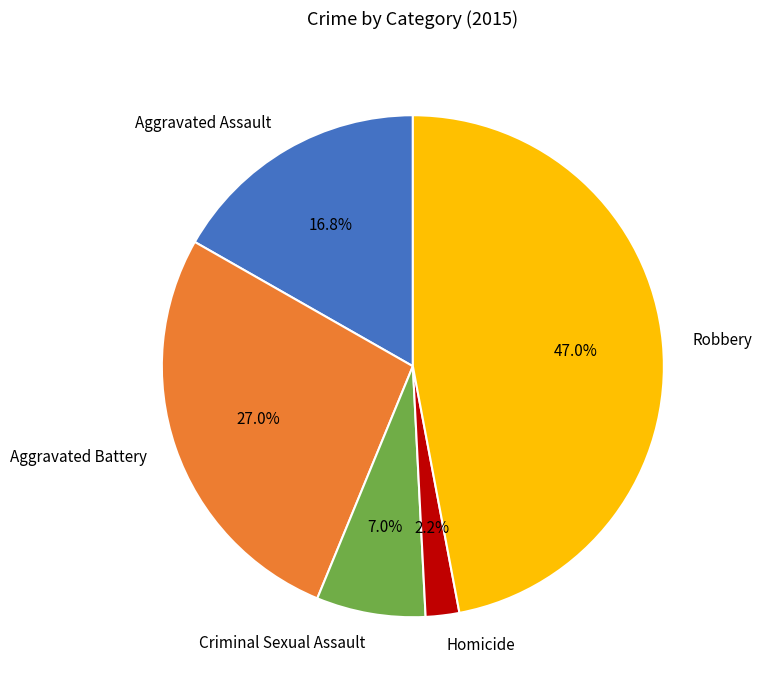

Count the number of slices in the pie.

5